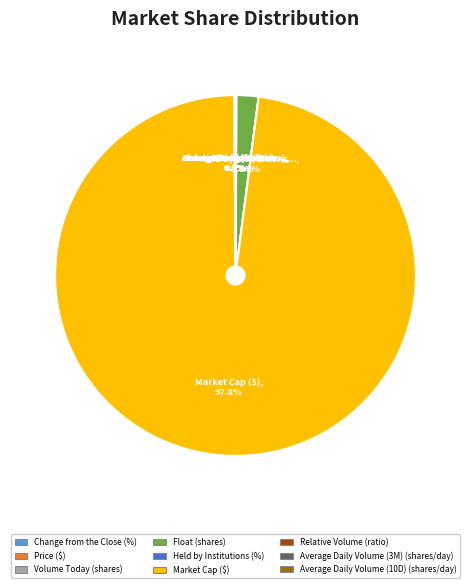

Count the number of slices in the pie.

9